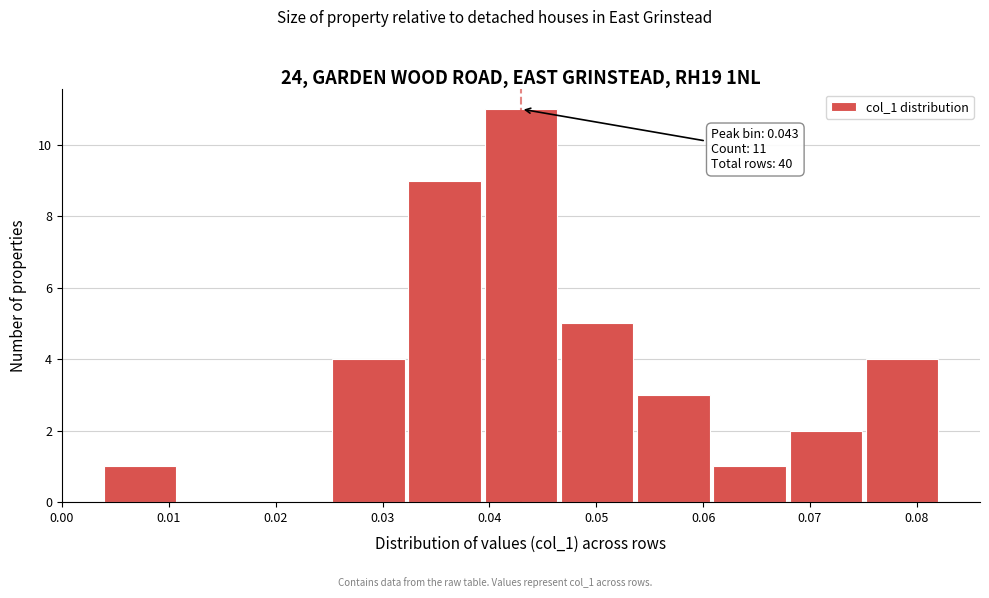

Over which range of the x-axis is the bar tallest?

0.039 to 0.047